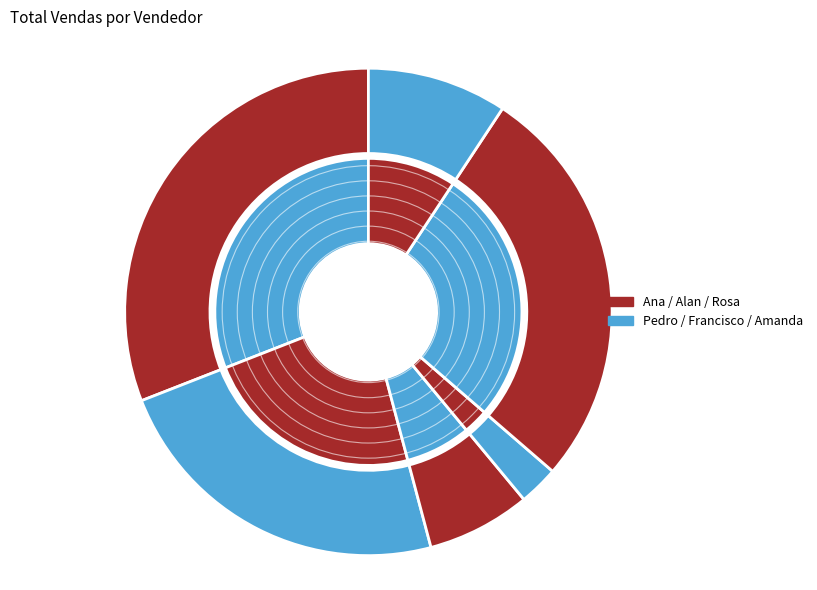

Does any single category account for the majority?

No